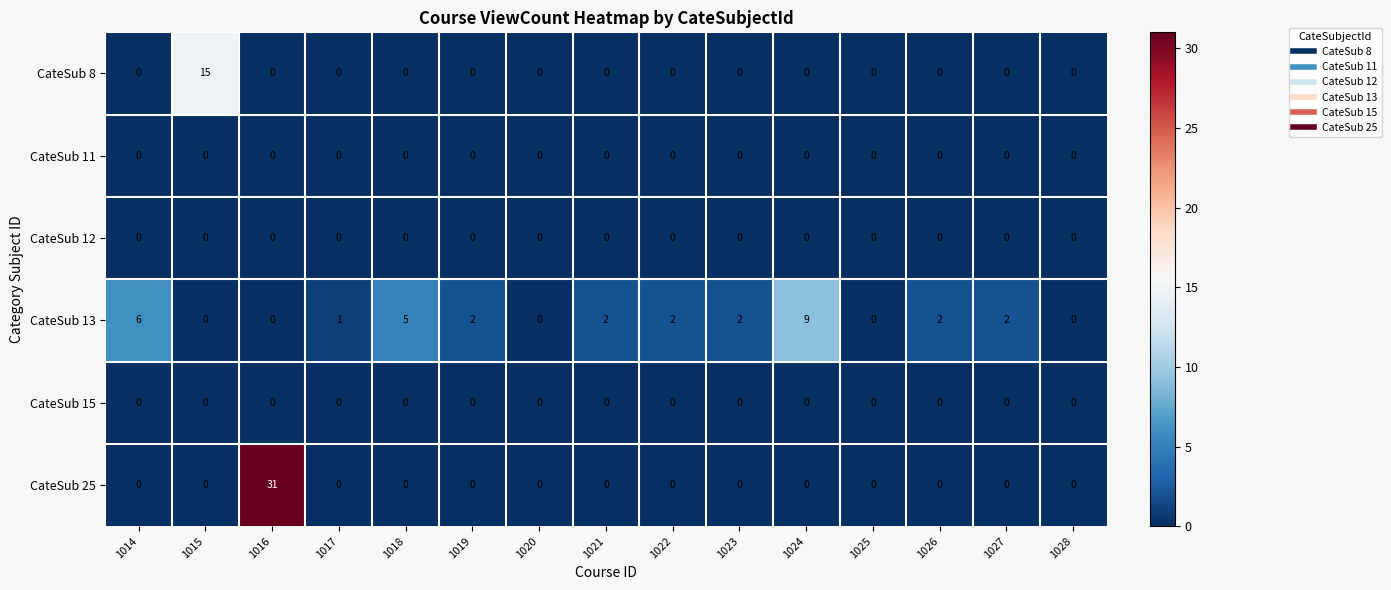

What is the spread (max minus min) of values at 1017?

1